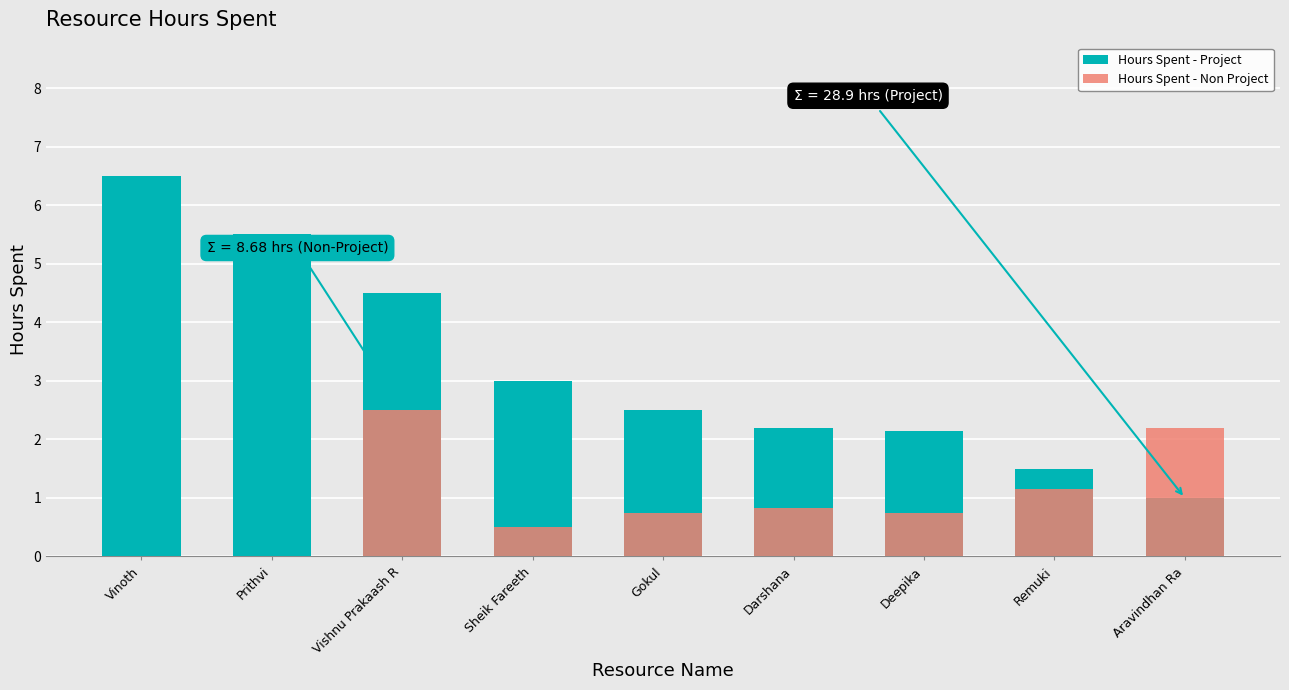

Which series has the largest range (max minus min)?

Hours Spent - Project